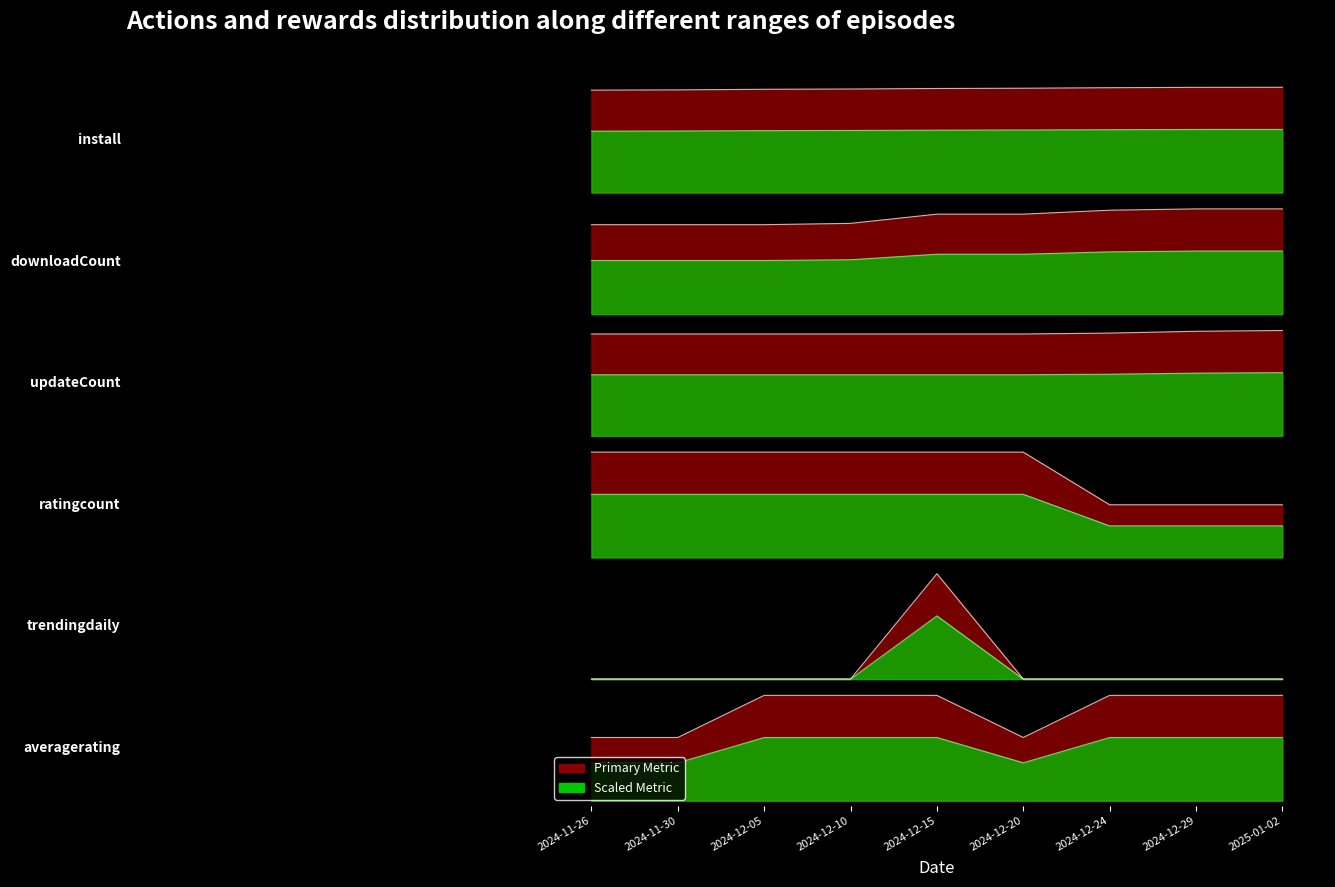

What is the approximate value of updateCount at 2024-12-15?

905.0